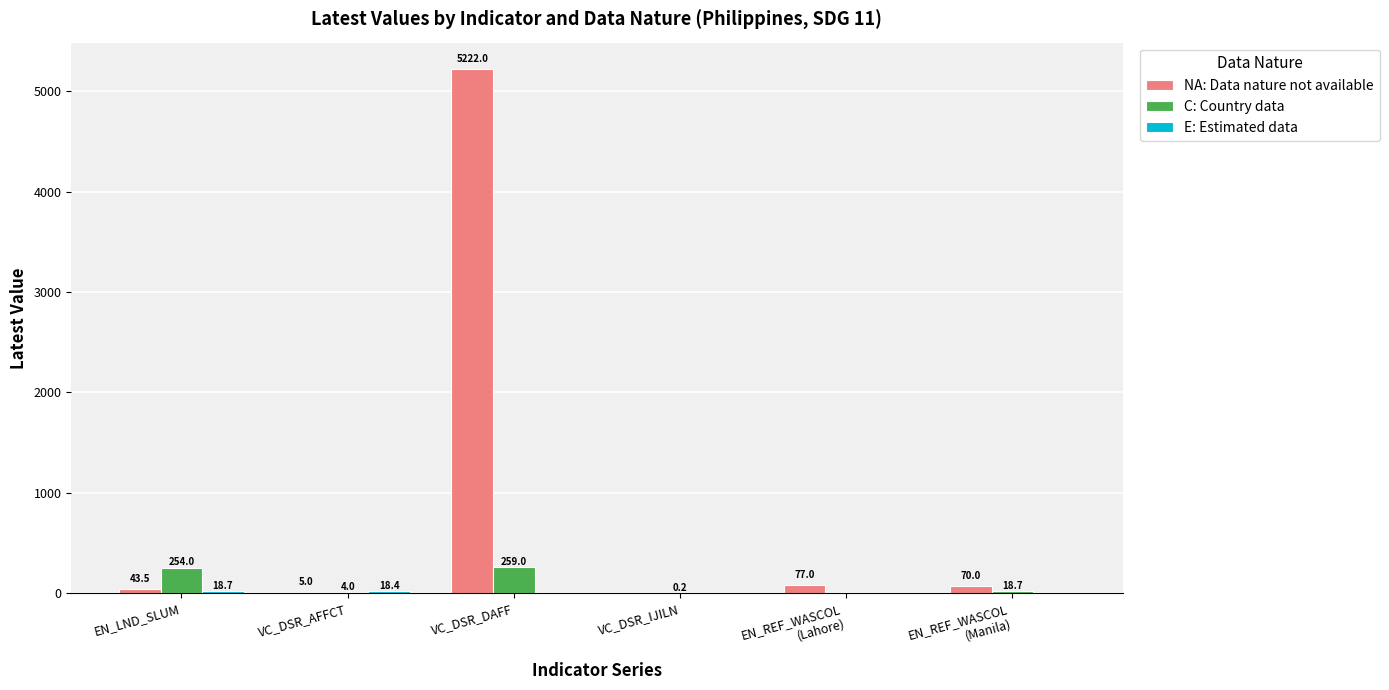

Which series has the largest total across all categories?

NA: Data nature not available